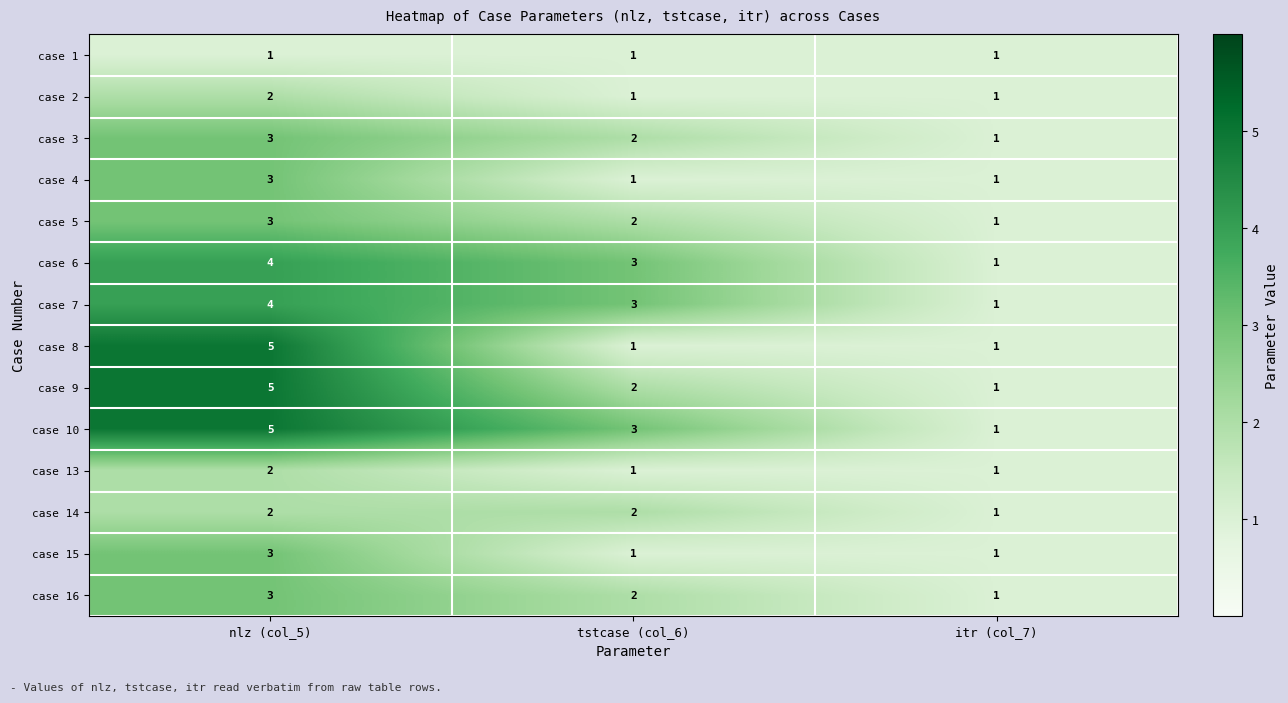

At which label does case 10 first exceed 3?

nlz (col_5)